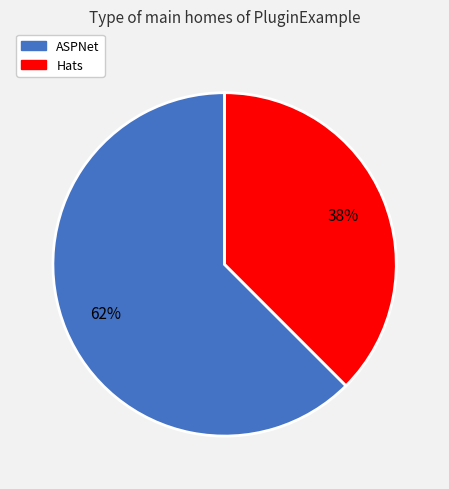

Which category has the smallest portion of the pie?

Hats